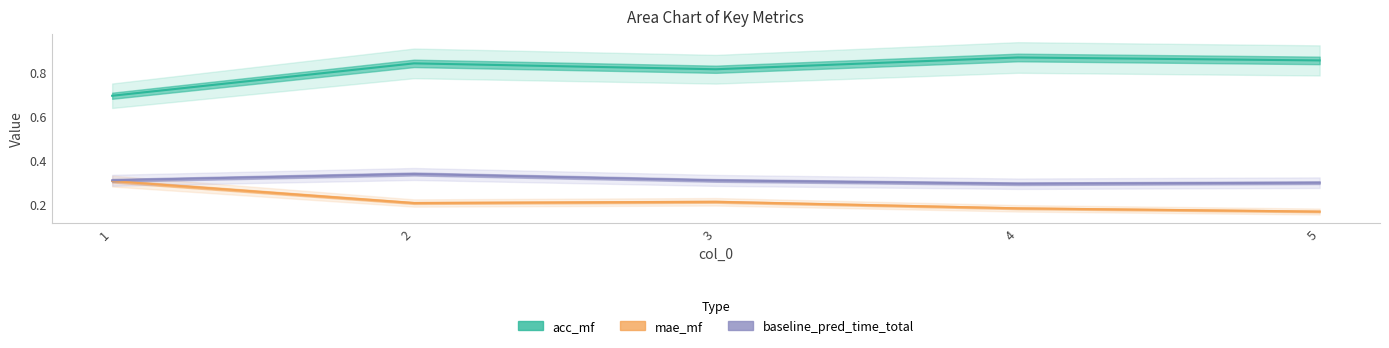

List the labels in order of mae_mf value, smallest first.

5, 4, 2, 3, 1